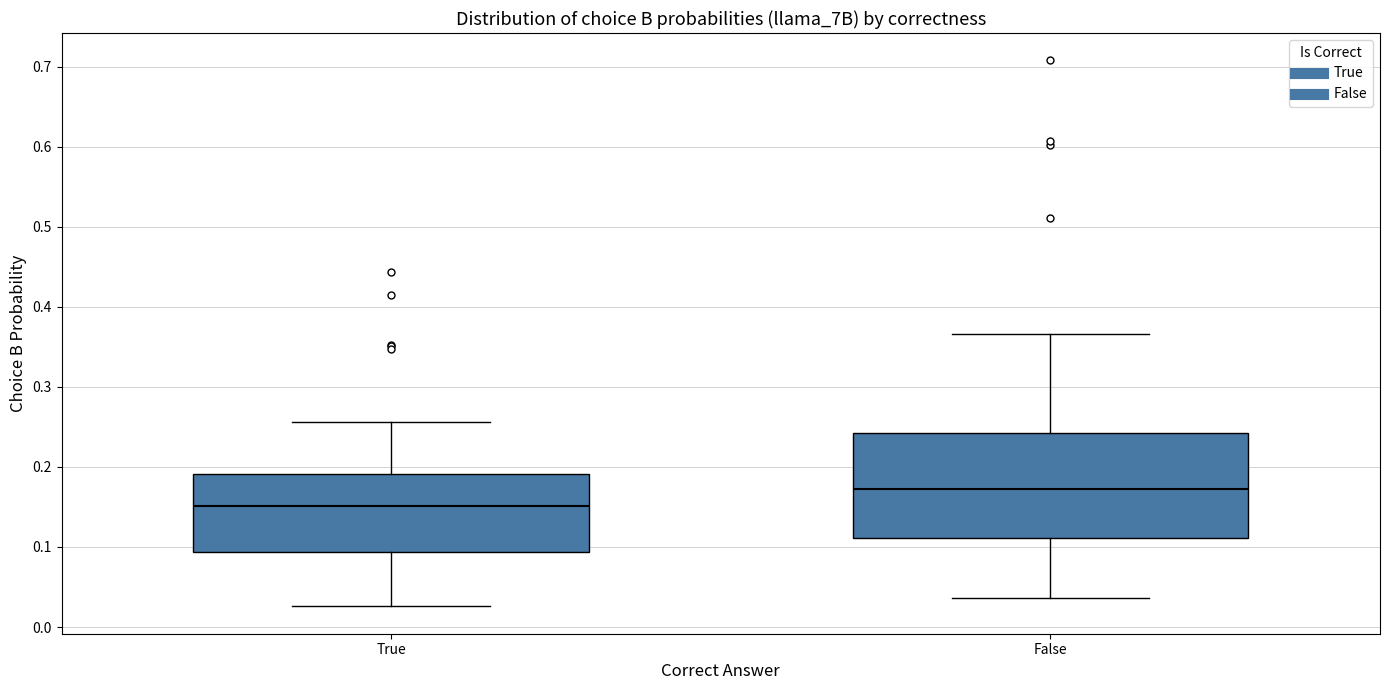

Reading left to right, read every box against the y-axis: the position of its median line, the range the box covers, and the ends of its whiskers. The values are not printed on the chart, so give them approximately, as read against the axis.

True: median 0.15, box 0.09 to 0.19, whiskers 0.03 to 0.26
False: median 0.17, box 0.11 to 0.24, whiskers 0.04 to 0.37